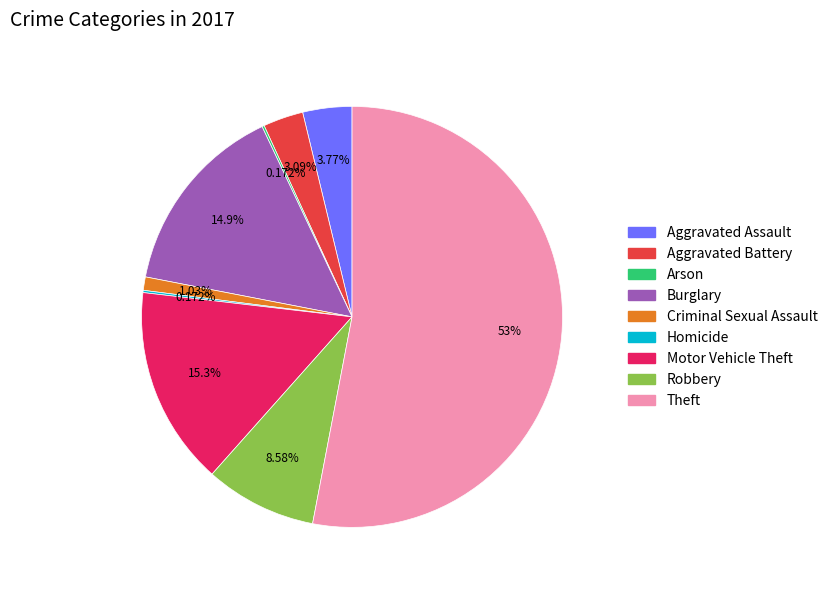

Is it true that Theft is 53% of the pie?

True